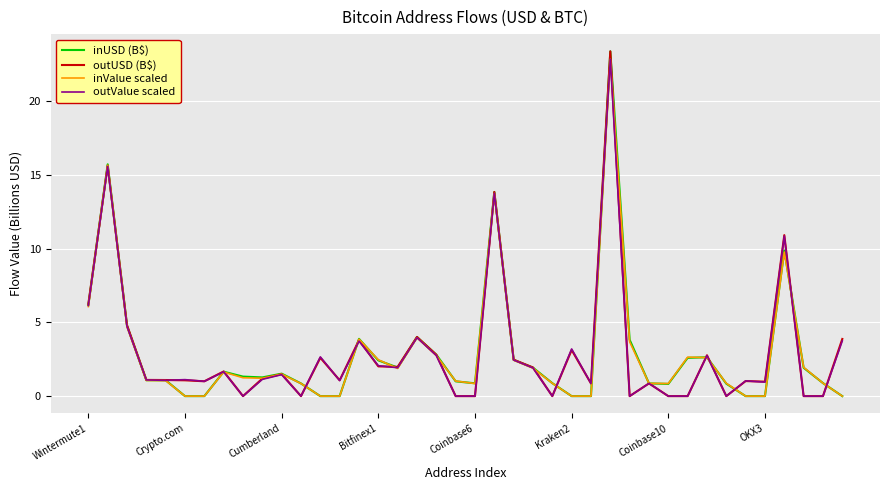

Which series has the widest spread of values?

inUSD (B$)